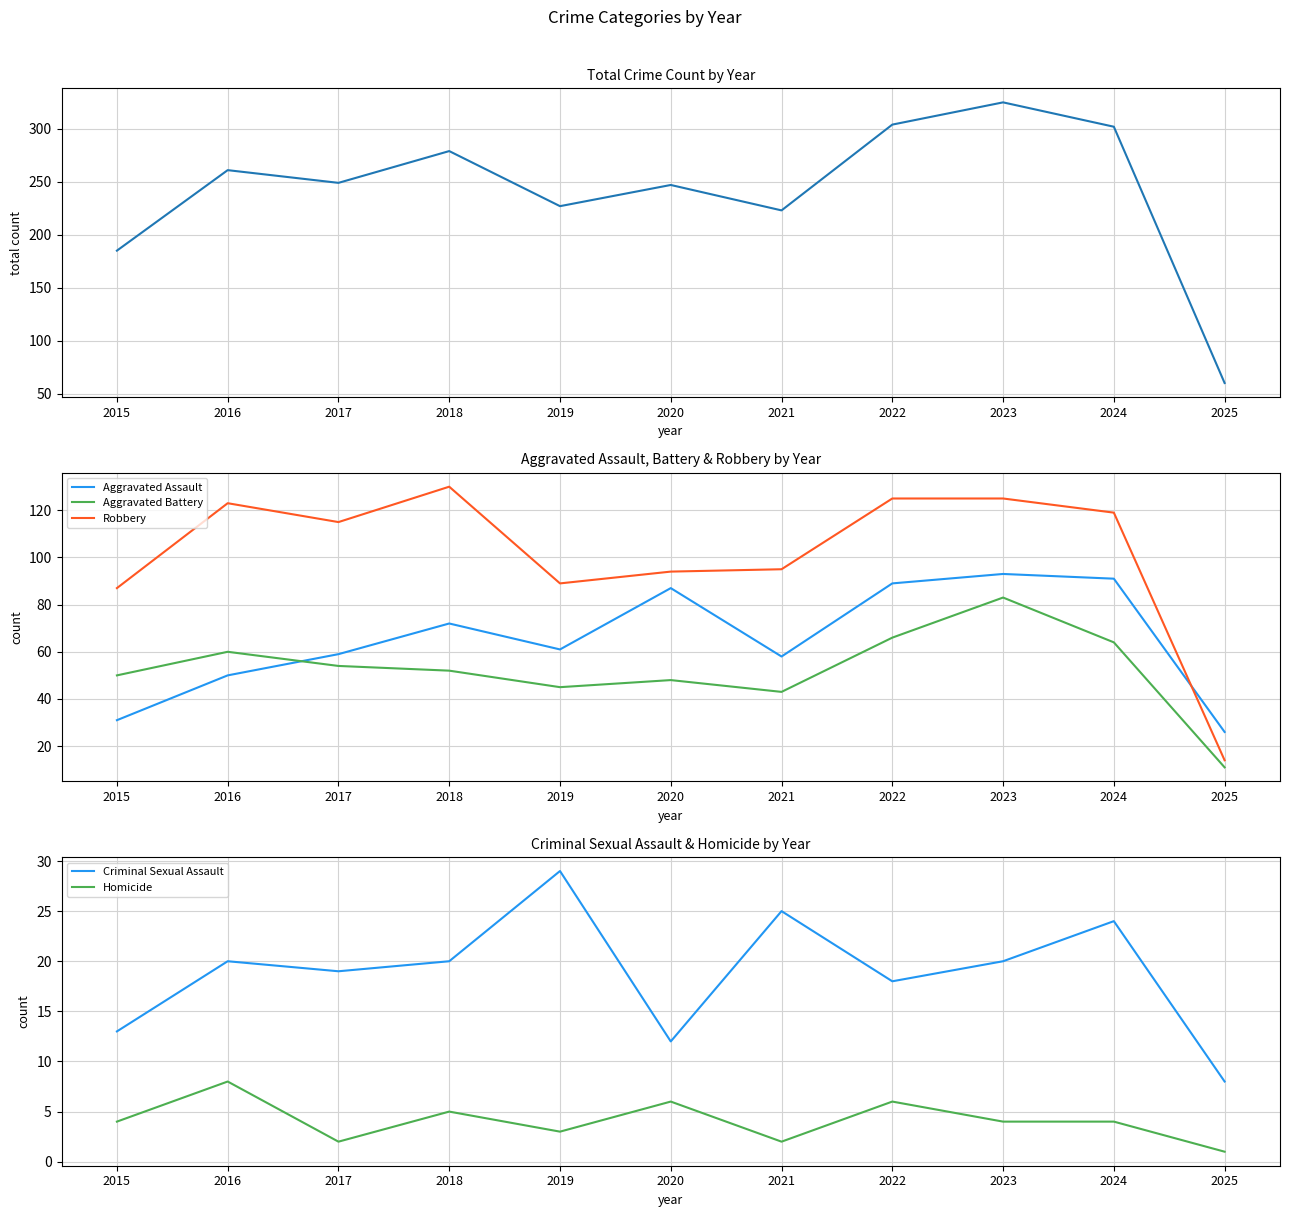

What is the difference between the second highest and second lowest values in the Aggravated Battery series?

23